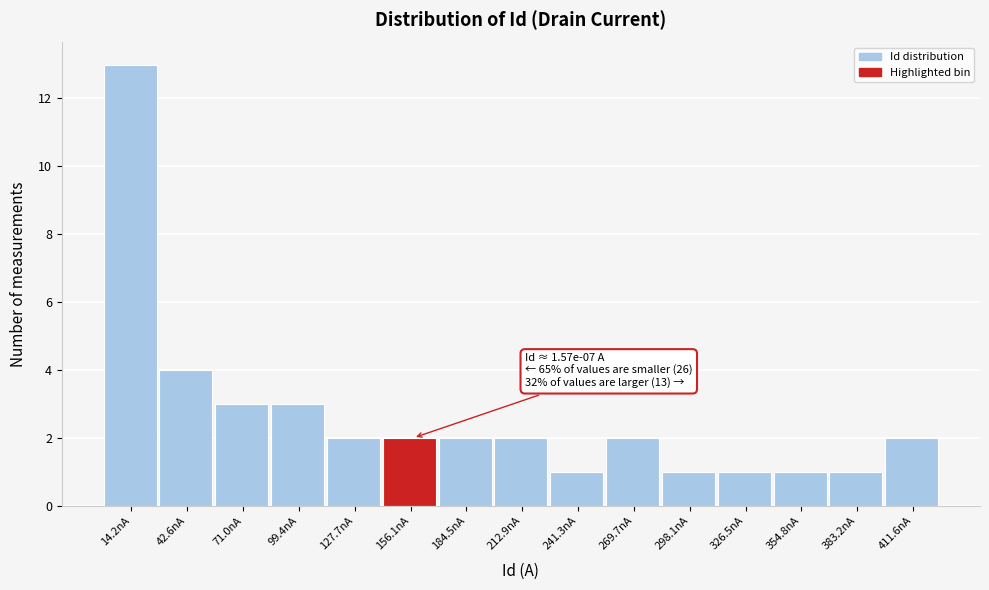

Over which range of the x-axis is the bar tallest?

0 to 30